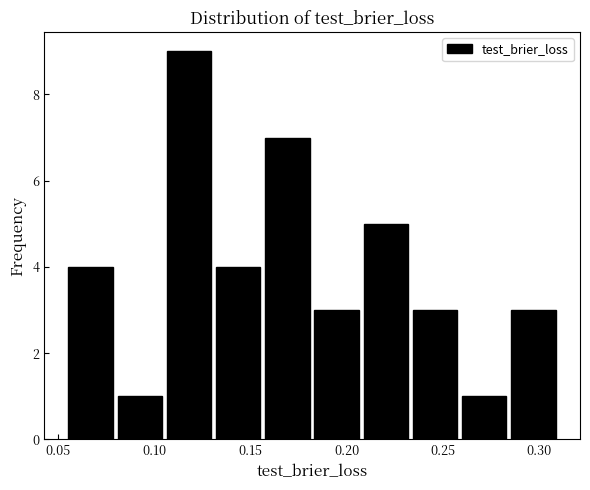

Reading left to right, transcribe this chart: for each bar, give the range it covers on the x-axis and its height. Neither the bar edges nor the heights are printed on the chart, so give them approximately, as read against the axes.

0.055 to 0.080: 4
0.080 to 0.105: 1
0.105 to 0.130: 9
0.130 to 0.155: 4
0.155 to 0.180: 7
0.180 to 0.210: 3
0.210 to 0.235: 5
0.235 to 0.260: 3
0.260 to 0.285: 1
0.285 to 0.310: 3